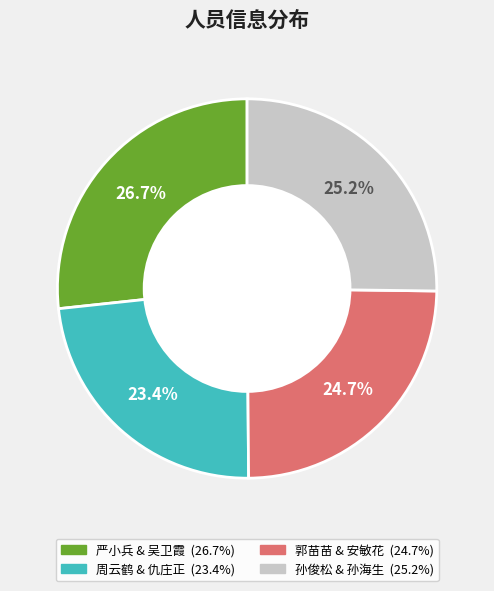

Does any single category account for the majority?

No